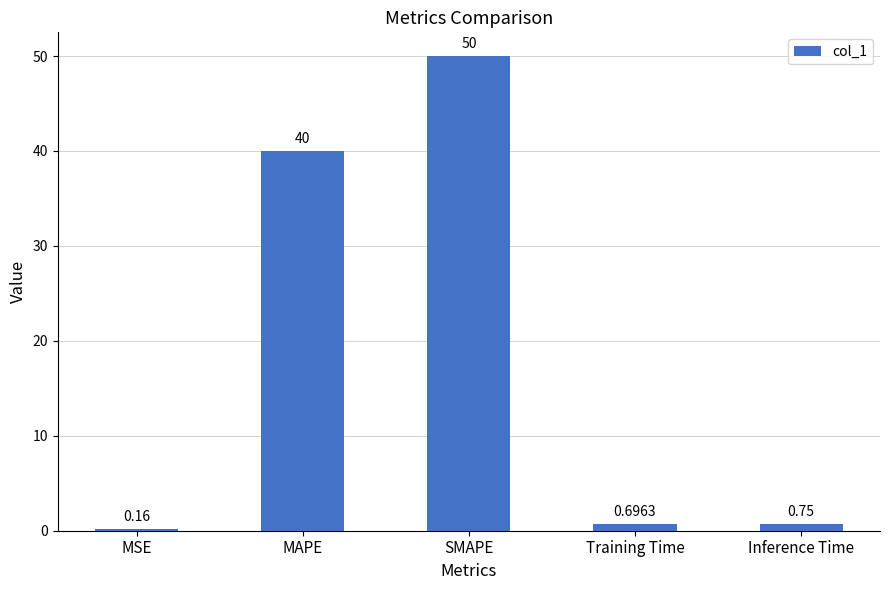

Rank the categories by value from lowest to highest.

MSE, Training Time, Inference Time, MAPE, SMAPE